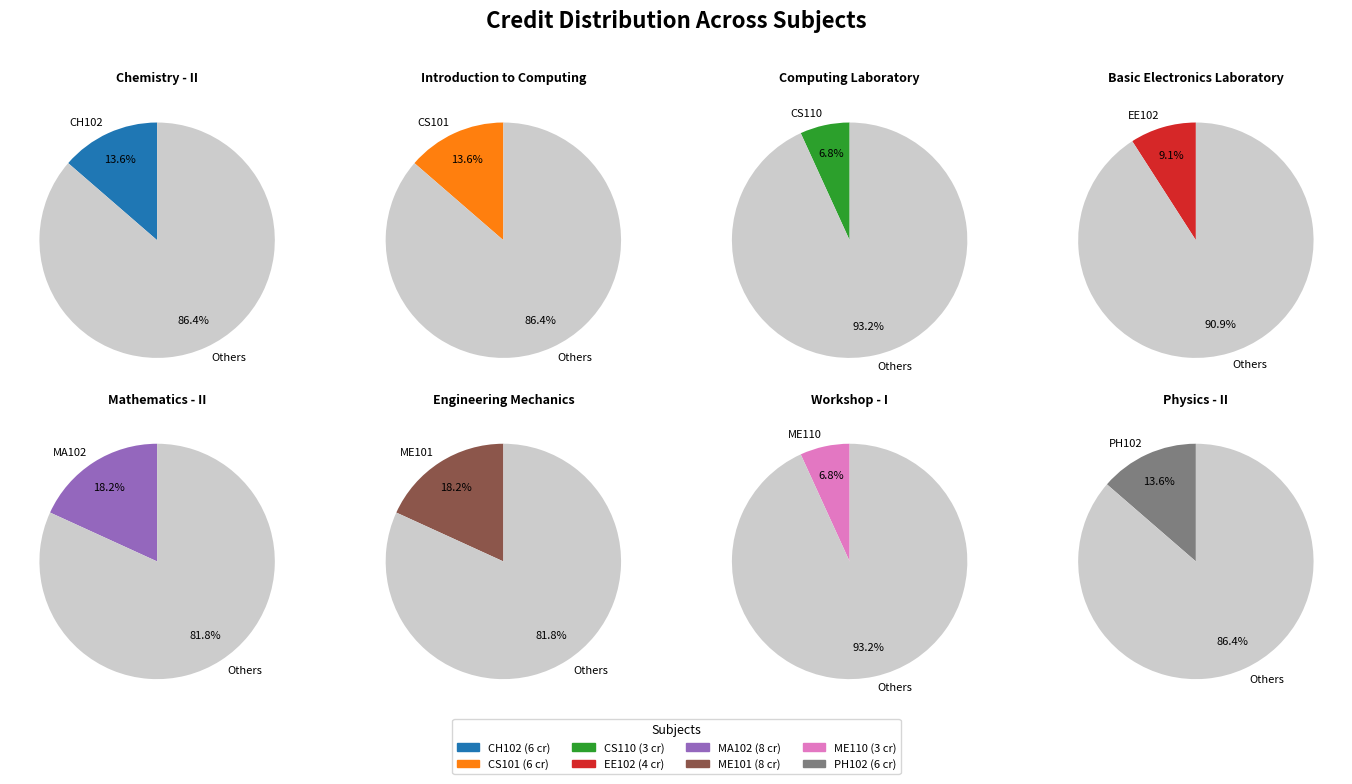

How many slices are in this pie chart?

8